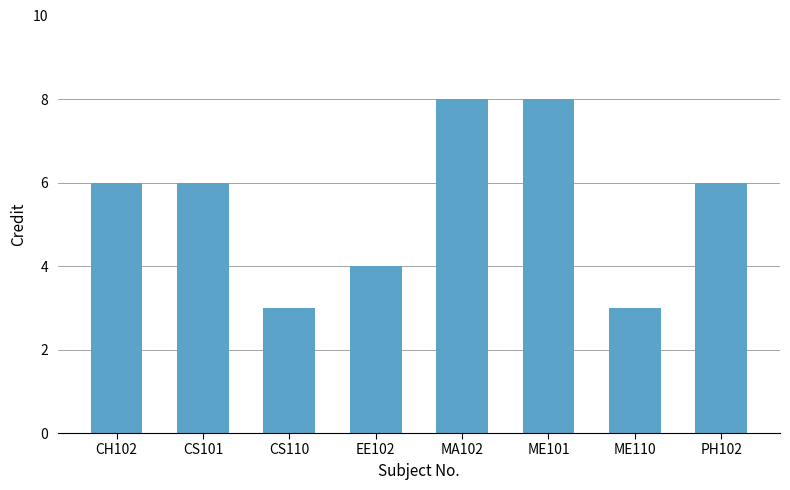

What is the greatest value displayed?

8